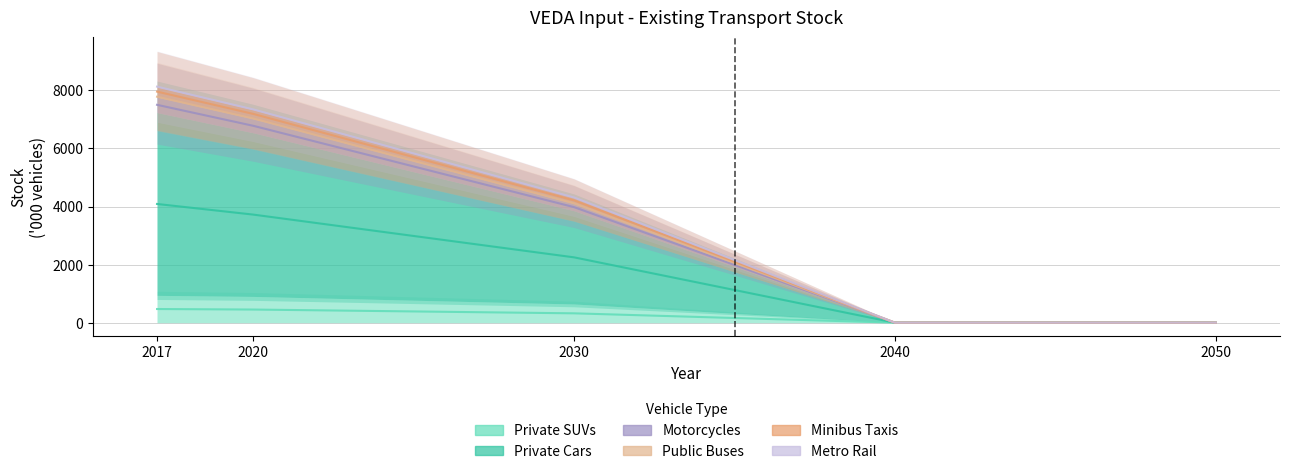

True or false: STOCK~2020 and STOCK~2040 cross at least once.

False